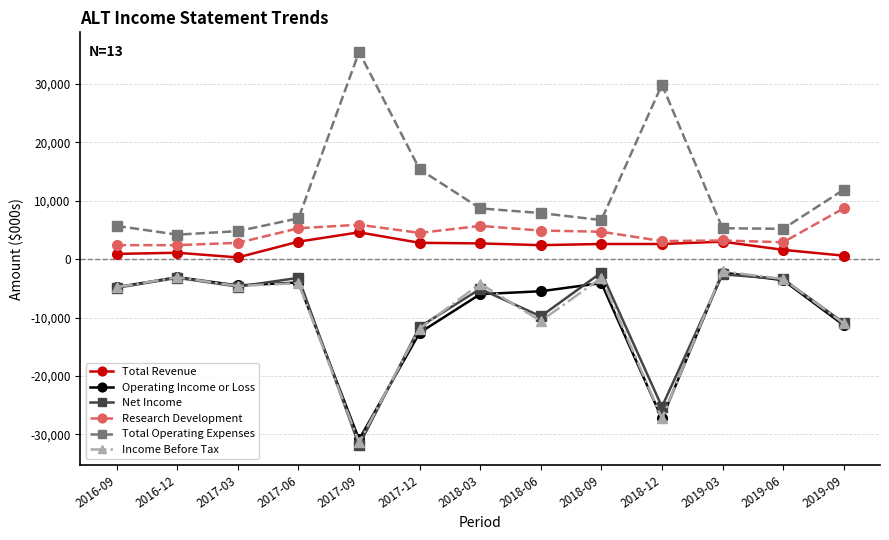

True or false: Research Development and Income Before Tax cross at least once.

False